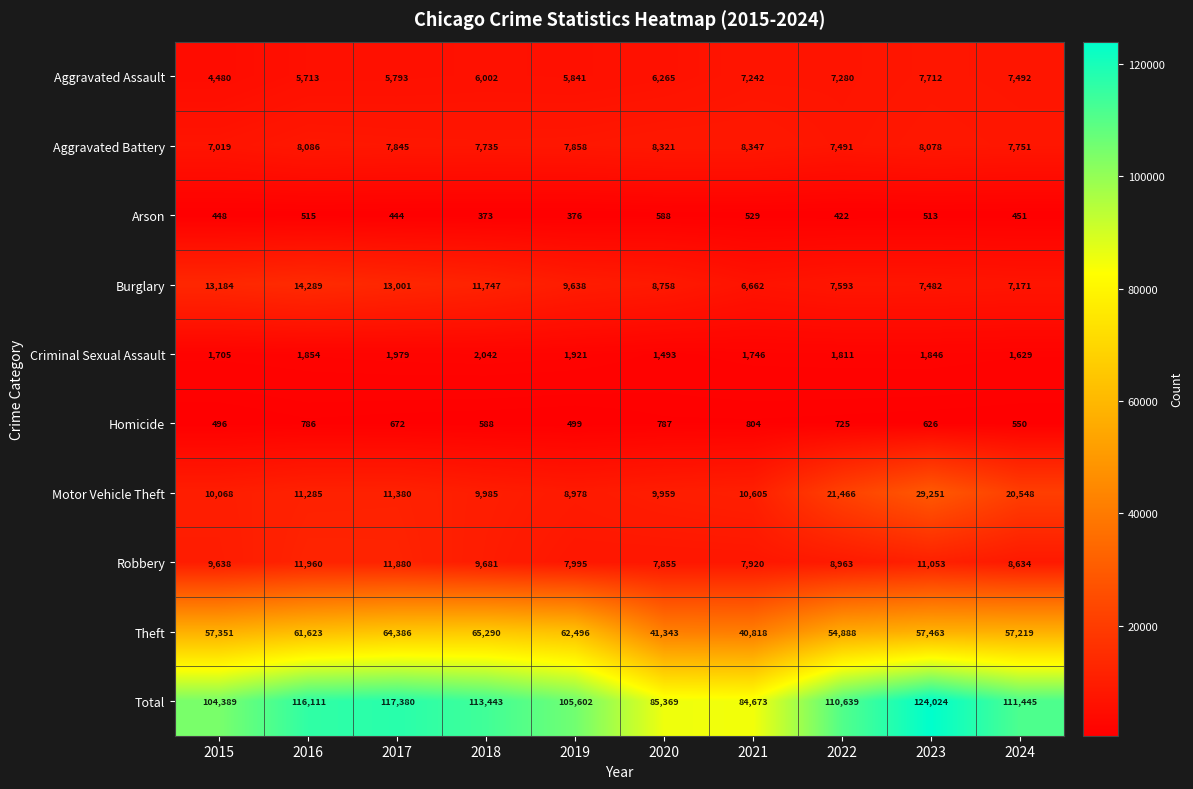

Which series has the largest range (max minus min)?

Total